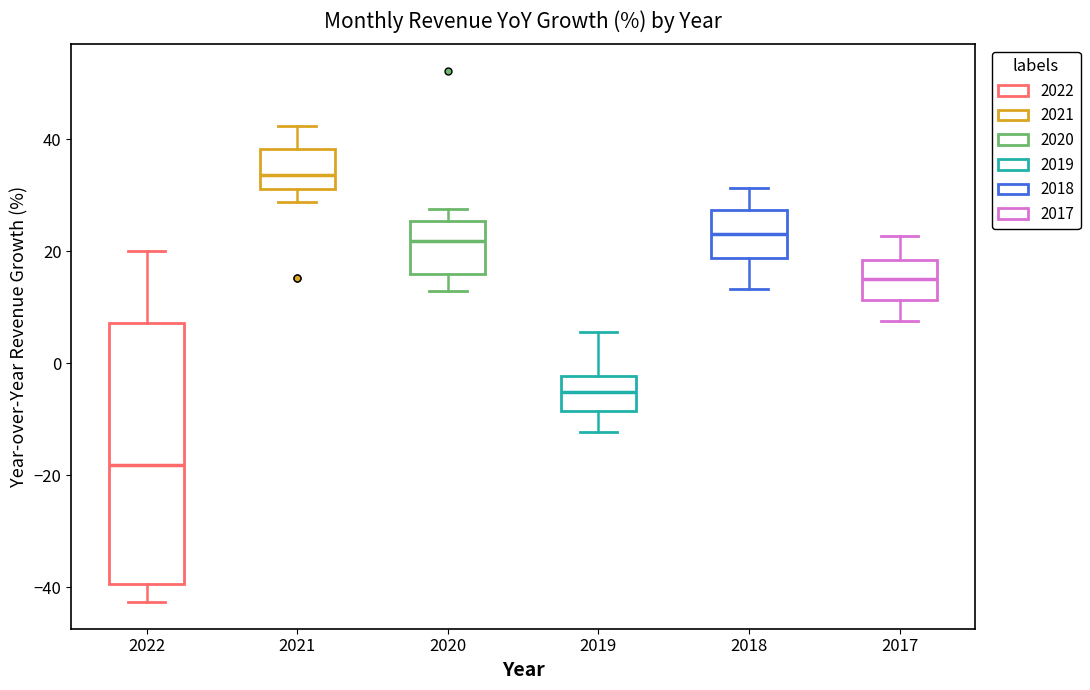

Where is the upper edge of the box at x = 2019 on the y-axis? The values are not printed on the chart, so give them approximately, as read against the axis.

-2